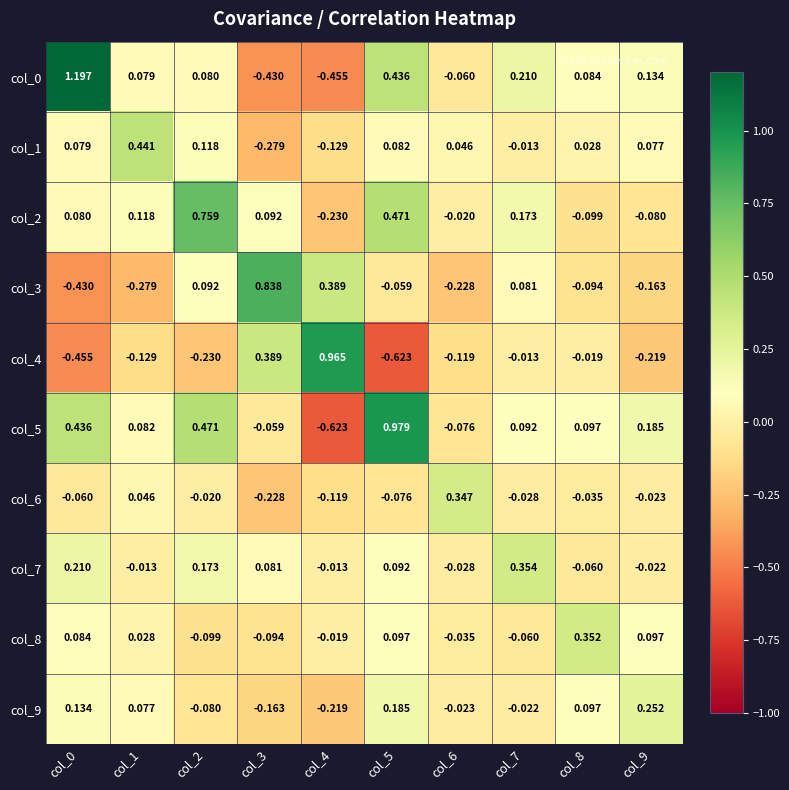

Is the value of col_8 at col_1 greater than the value of col_0 at col_6?

Yes